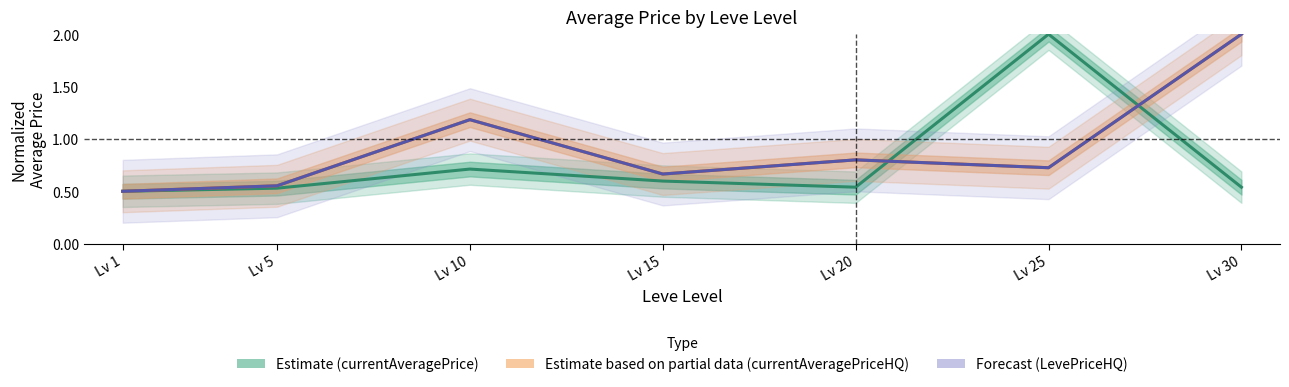

What is the value of the Estimate based on partial data (currentAveragePriceHQ) point at the 4th from the left?

0.7